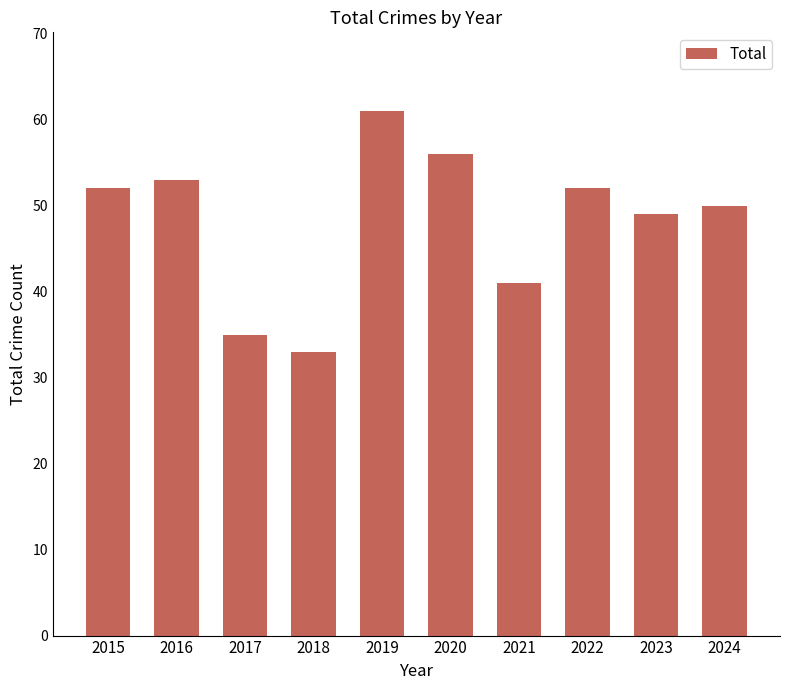

What is the change in value from 2021 to 2024?

+9